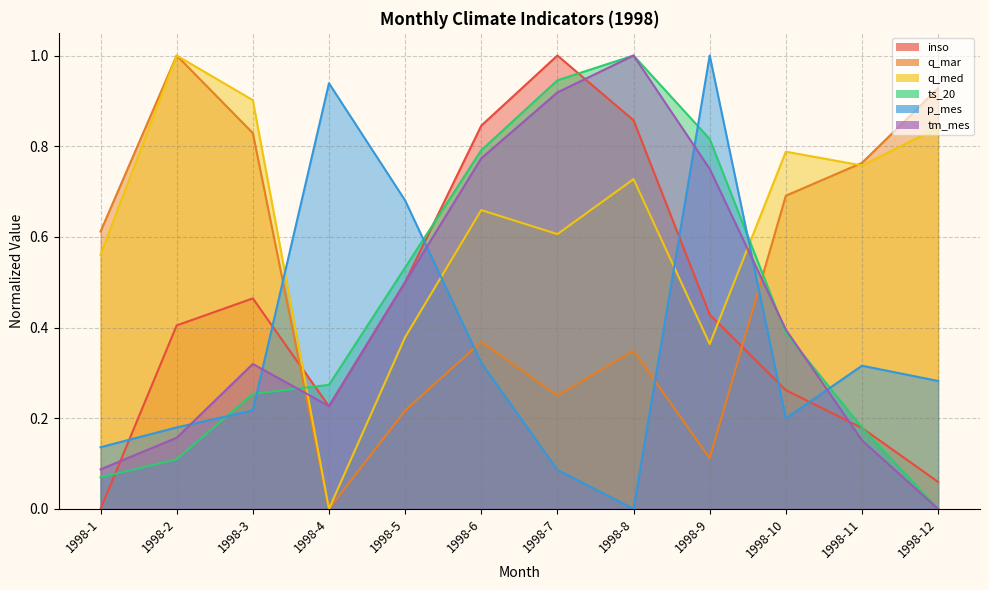

How many data points in q_mar are above 0?

11